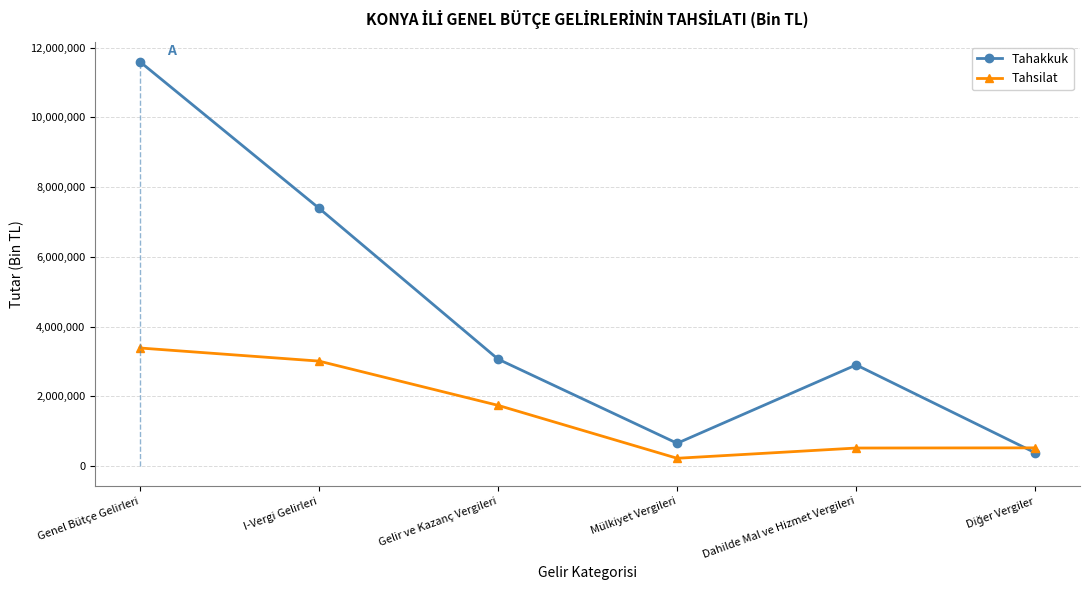

True or false: Tahsilat has a value of 1780501 at I-Vergi Gelirleri.

False